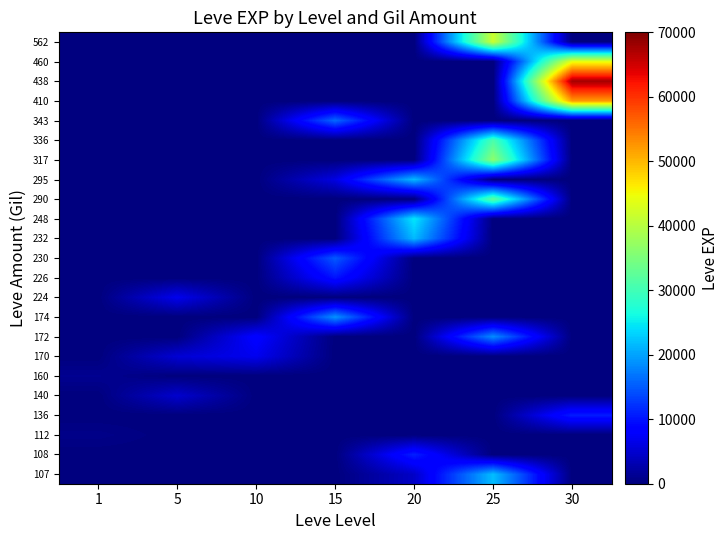

At which category does the chart reach its minimum across all series?

1